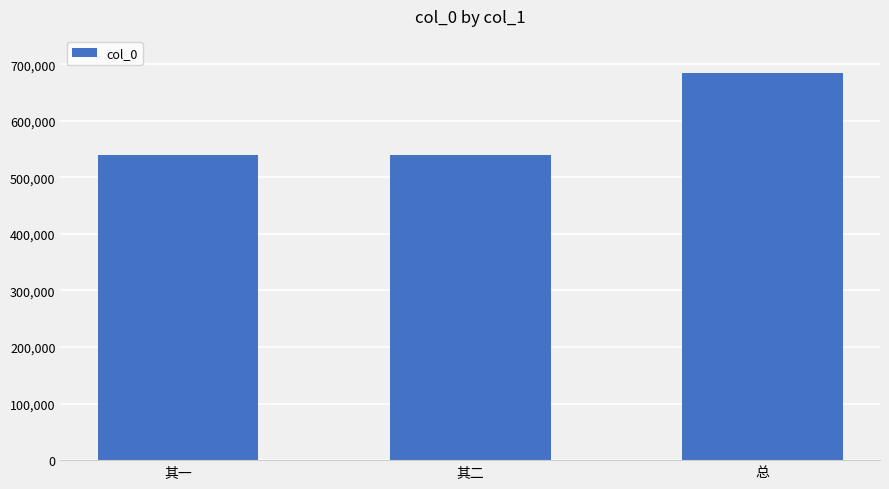

How many data points does each series have?

3